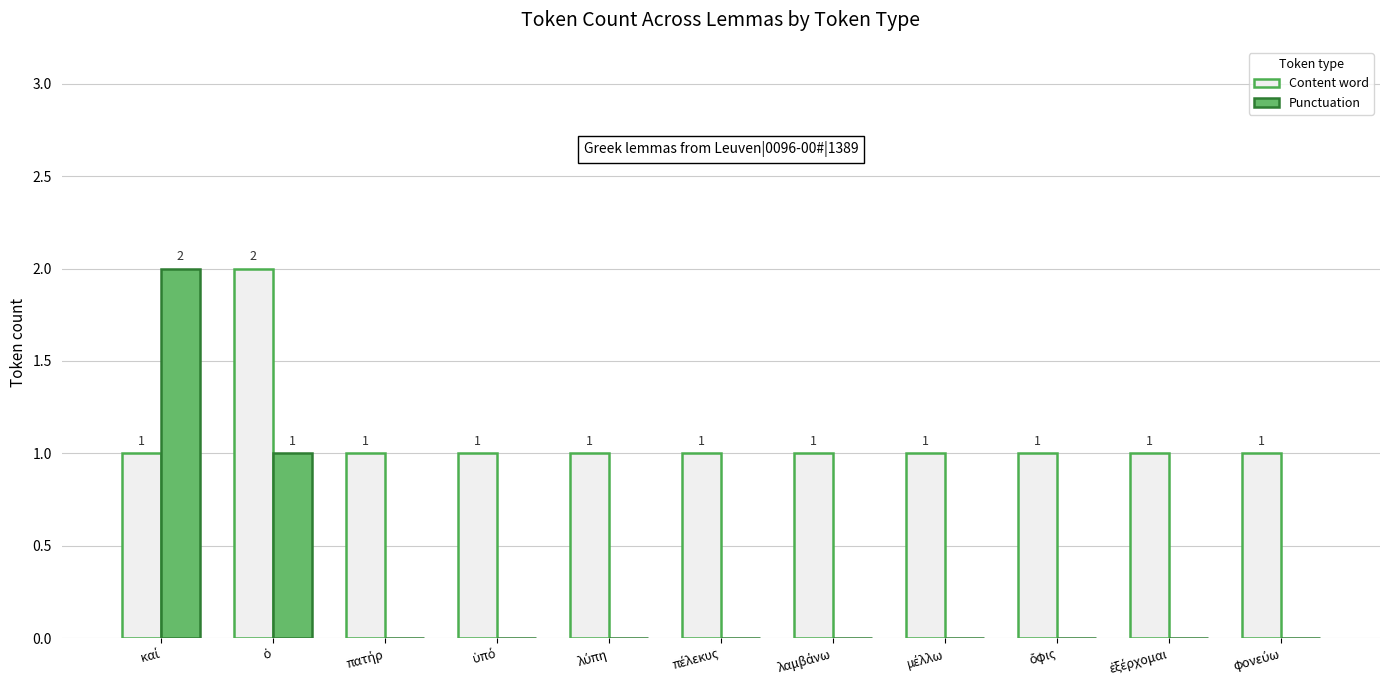

How many groups of bars are there?

11